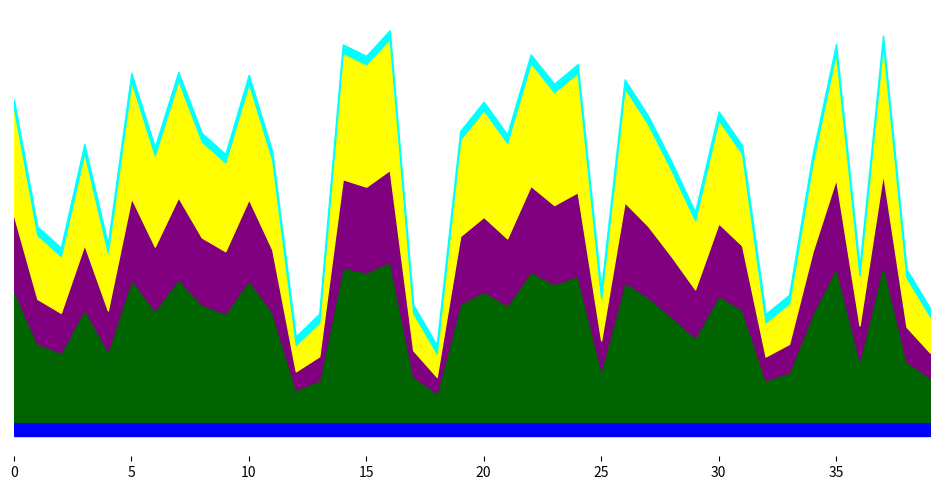

Between 13 and 35, which series saw the biggest shift?

p_mw